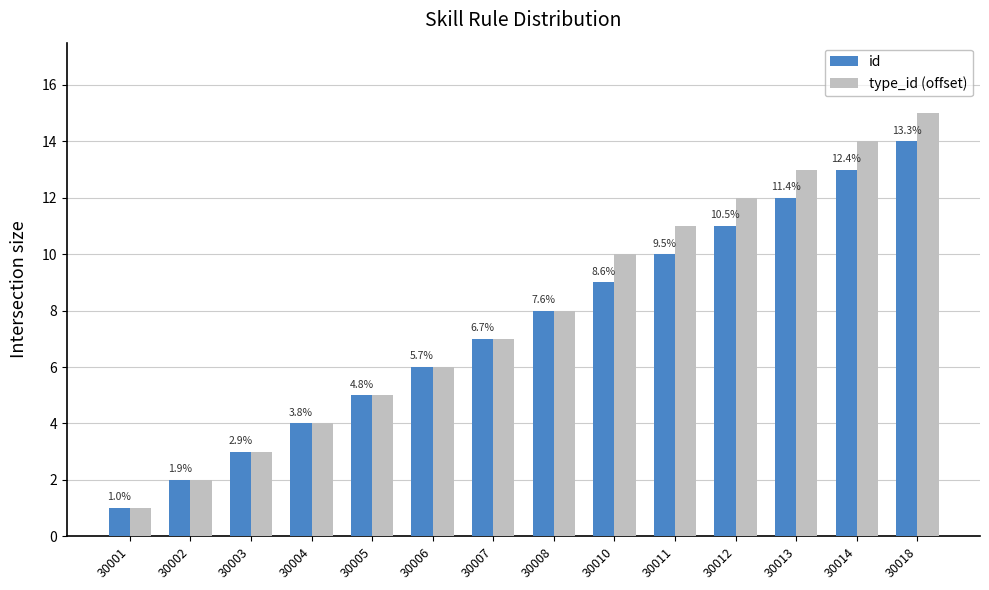

What is the value of the id bar at the 14th from the left?

14